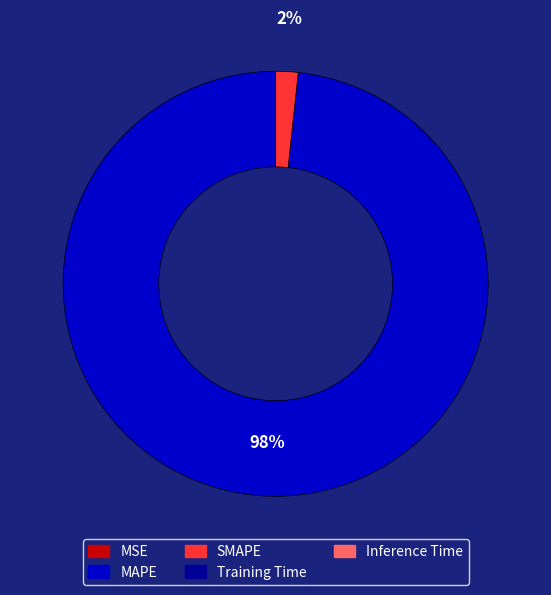

Which category has the biggest portion of the pie?

MAPE